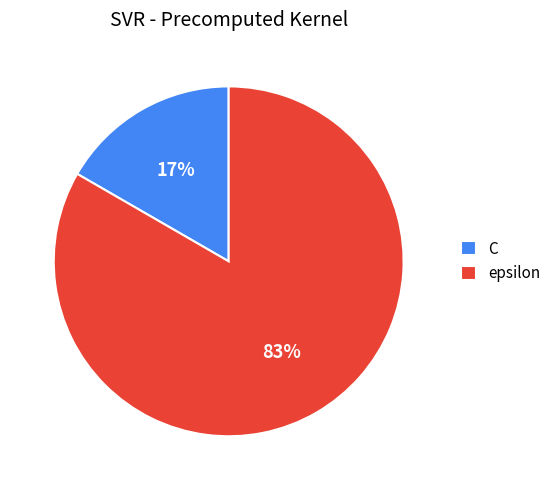

To the nearest percent, what portion does epsilon represent?

83%